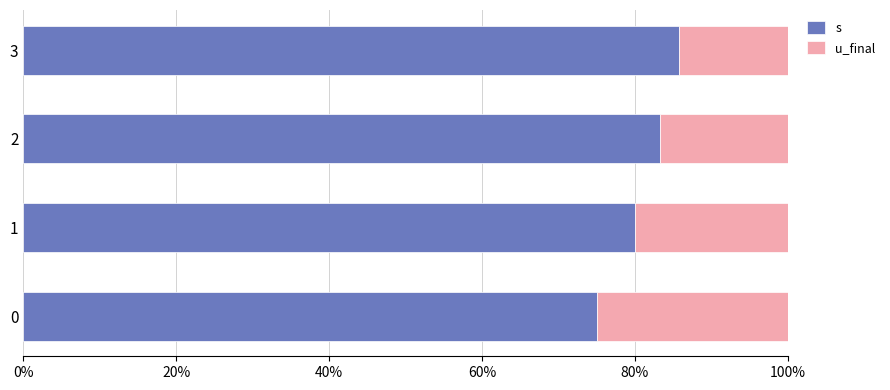

What is the sum of the s values at 2 and 0?

158.3